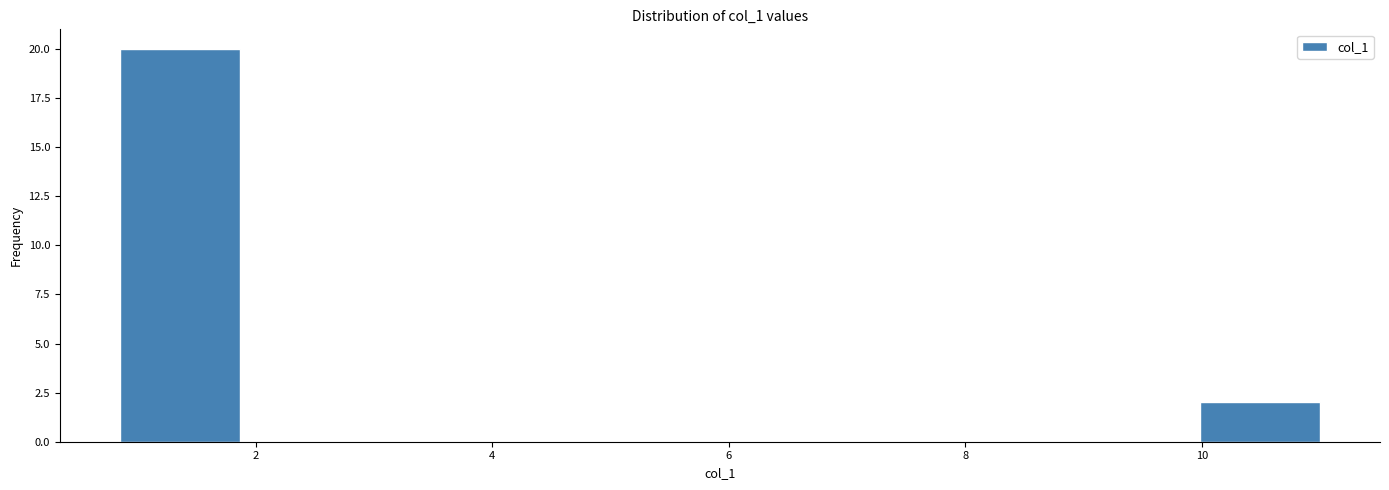

What is the height of the bar covering 10.0 to 11.0 on the x-axis? Neither the bar edges nor the heights are printed on the chart, so give them approximately, as read against the axes.

2